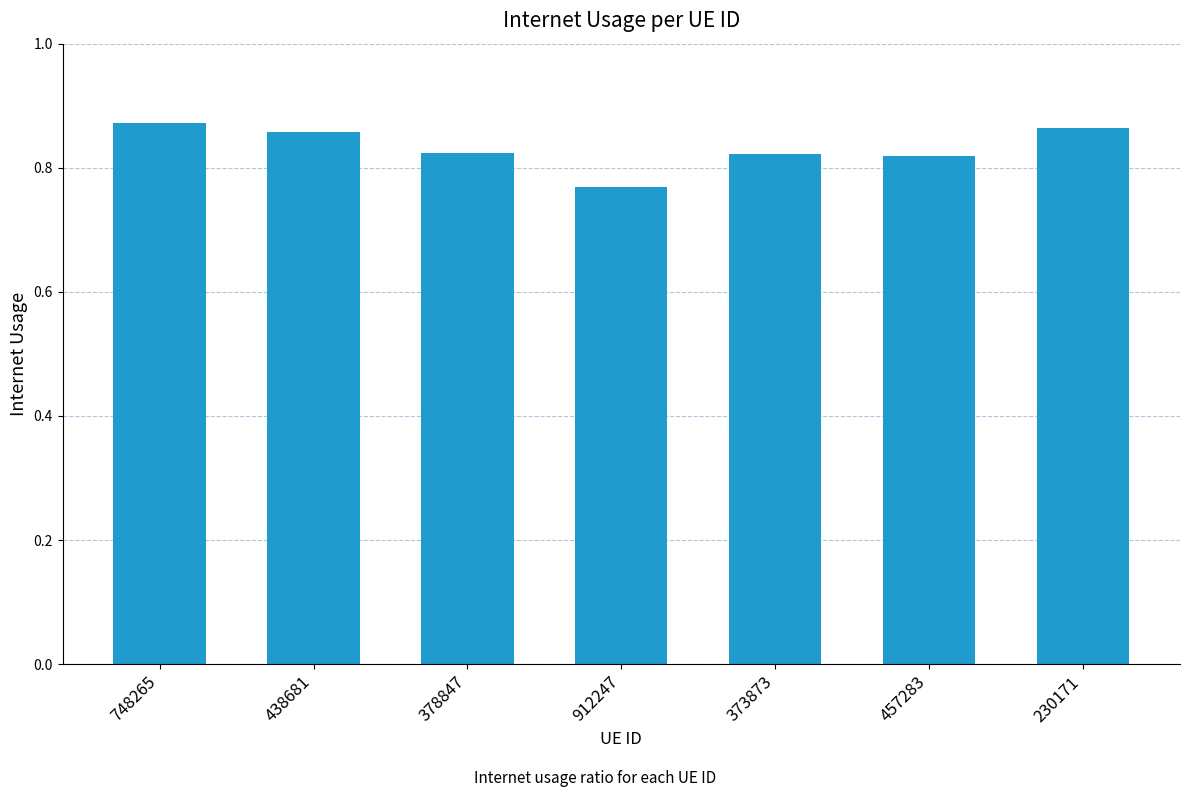

What is the difference between the maximum and second lowest values?

0.1